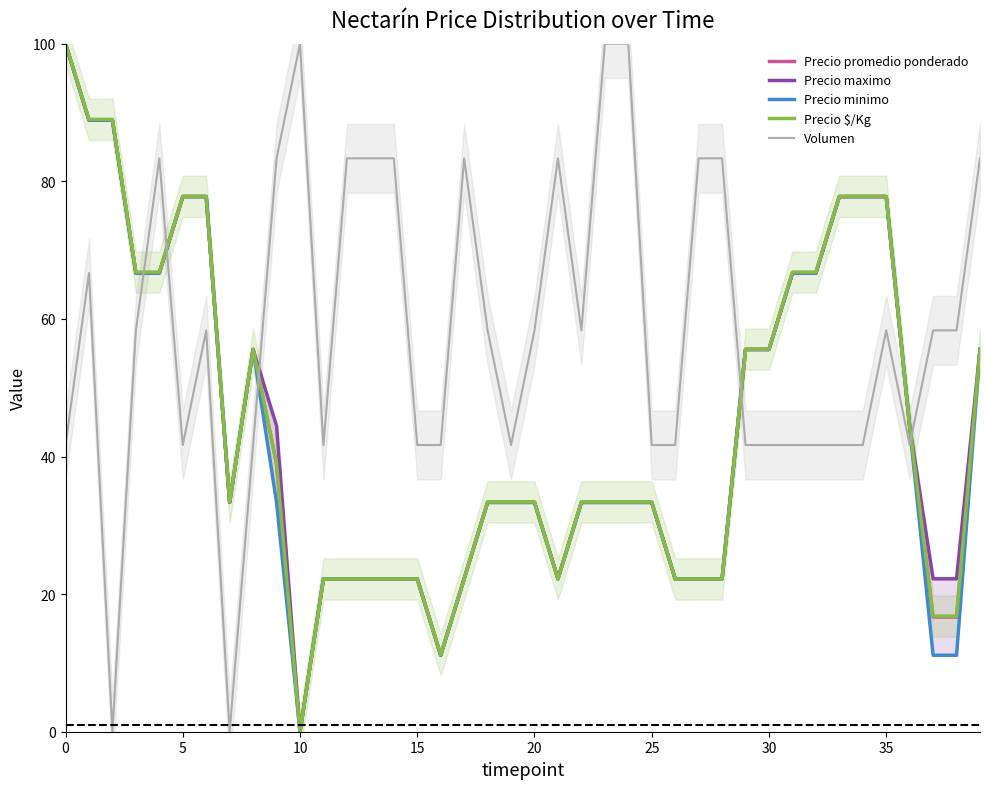

What are all the series names shown in the legend?

Precio promedio ponderado, Precio maximo, Precio minimo, Precio $/Kg, Volumen